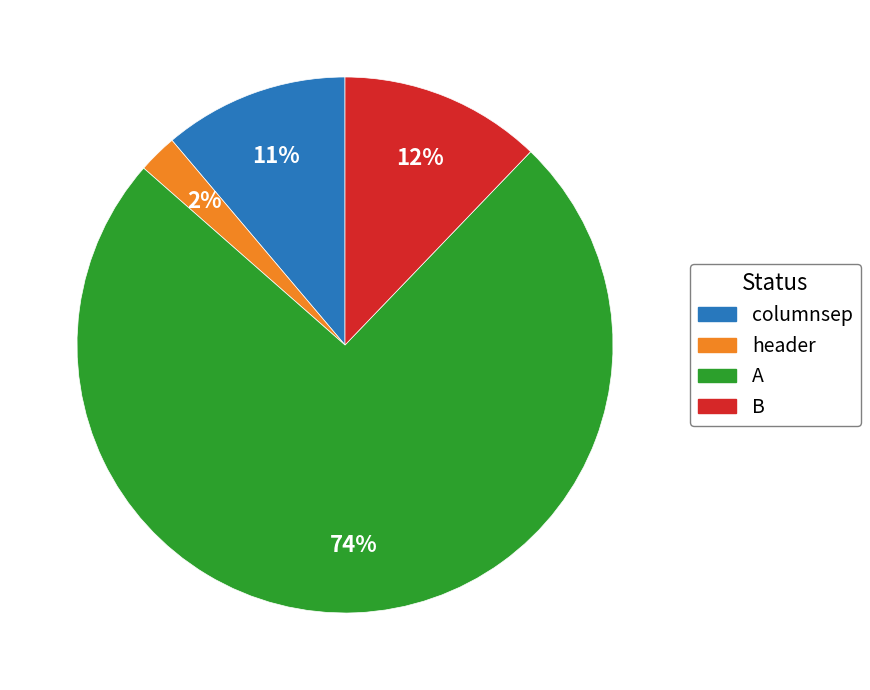

To the nearest percent, what portion does header represent?

2%